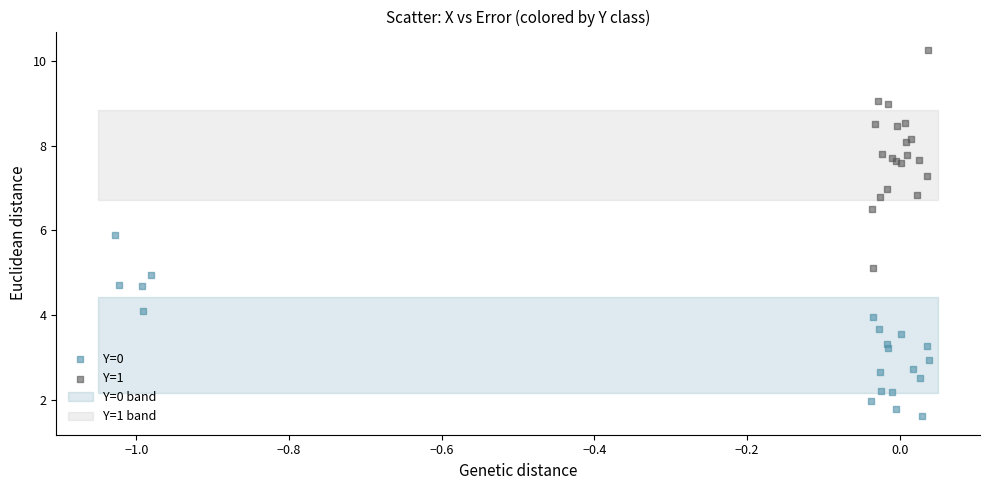

Which series reaches the minimum Y coordinate?

Y=0